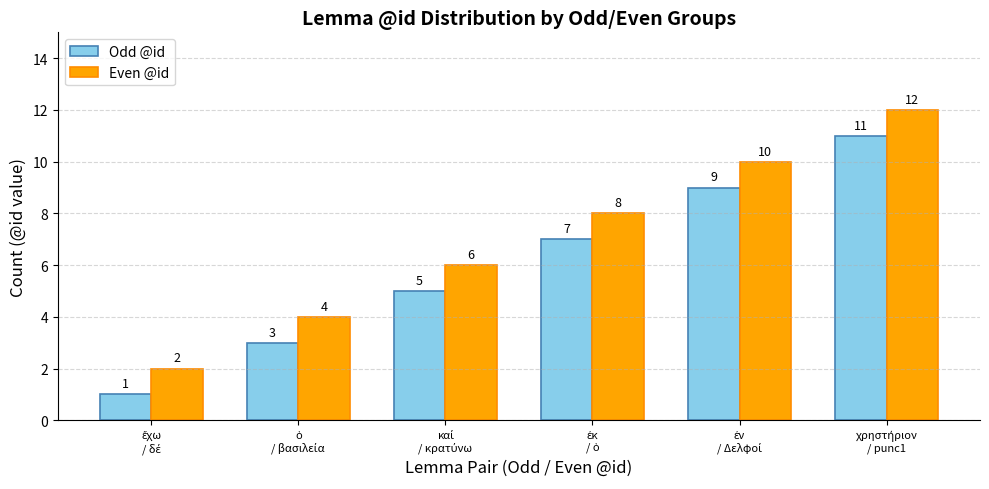

What is the value of the Even @id bar at the 2nd from the left?

4